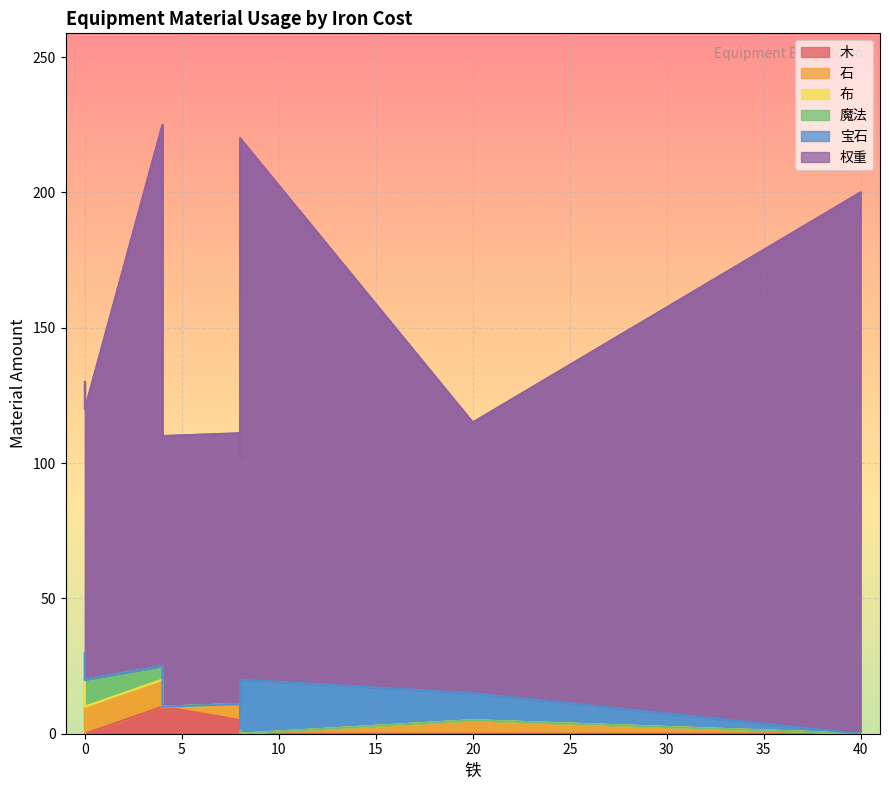

Between 40 and 20, which is larger?

40